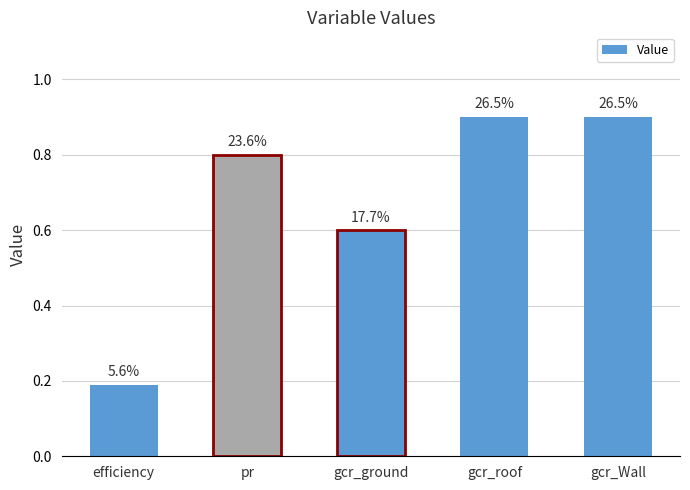

Reading right to left, transcribe all the data shown in this chart.

gcr_Wall=0.9	gcr_roof=0.9	gcr_ground=0.6	pr=0.8	efficiency=0.2